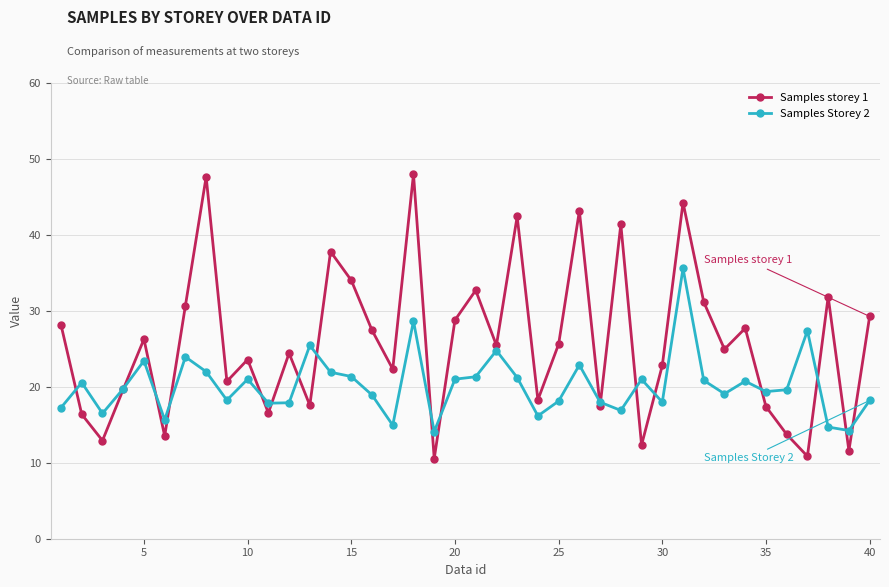

How many times do Samples storey 1 and Samples Storey 2 cross each other?

18